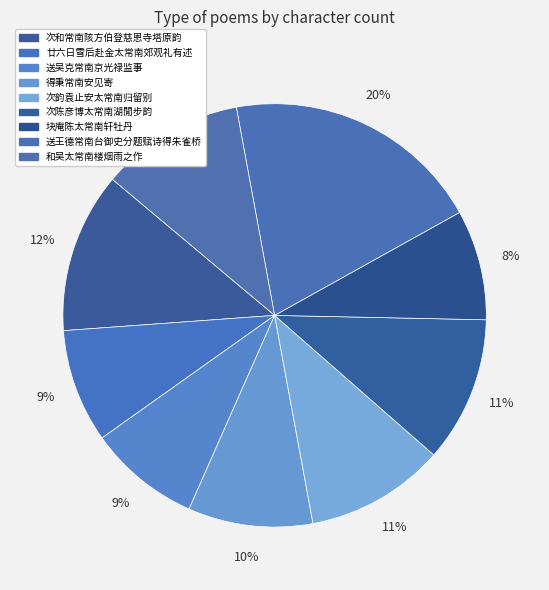

Count the number of slices in the pie.

9